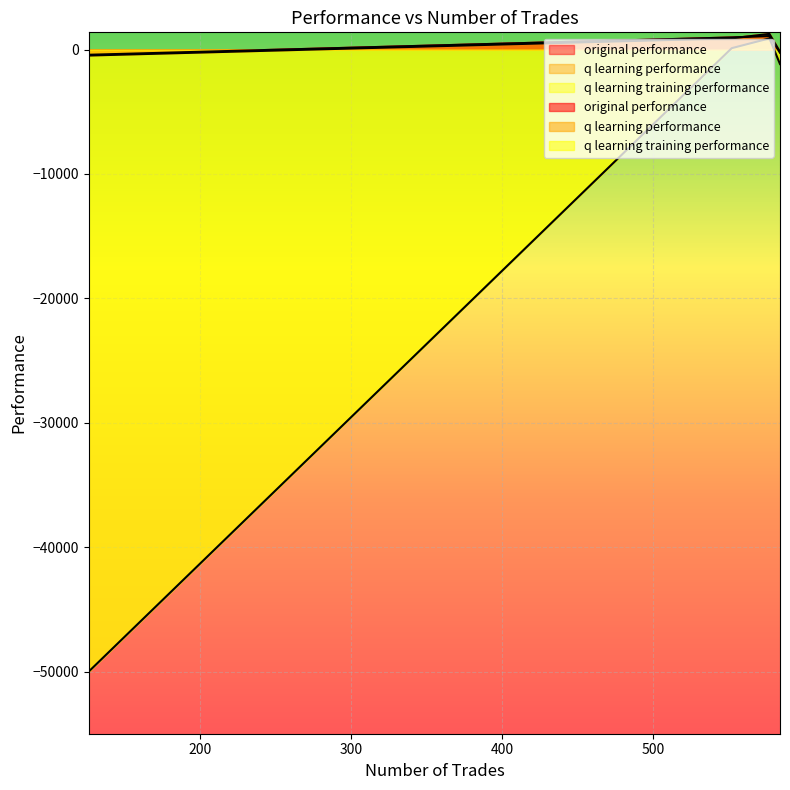

How many categories are shown in the chart?

4